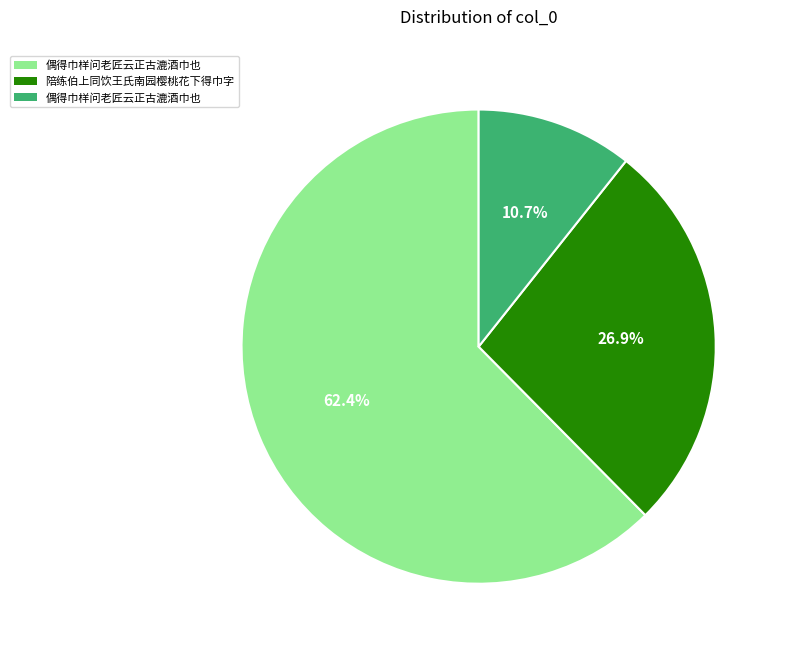

Does any single category account for the majority?

Yes